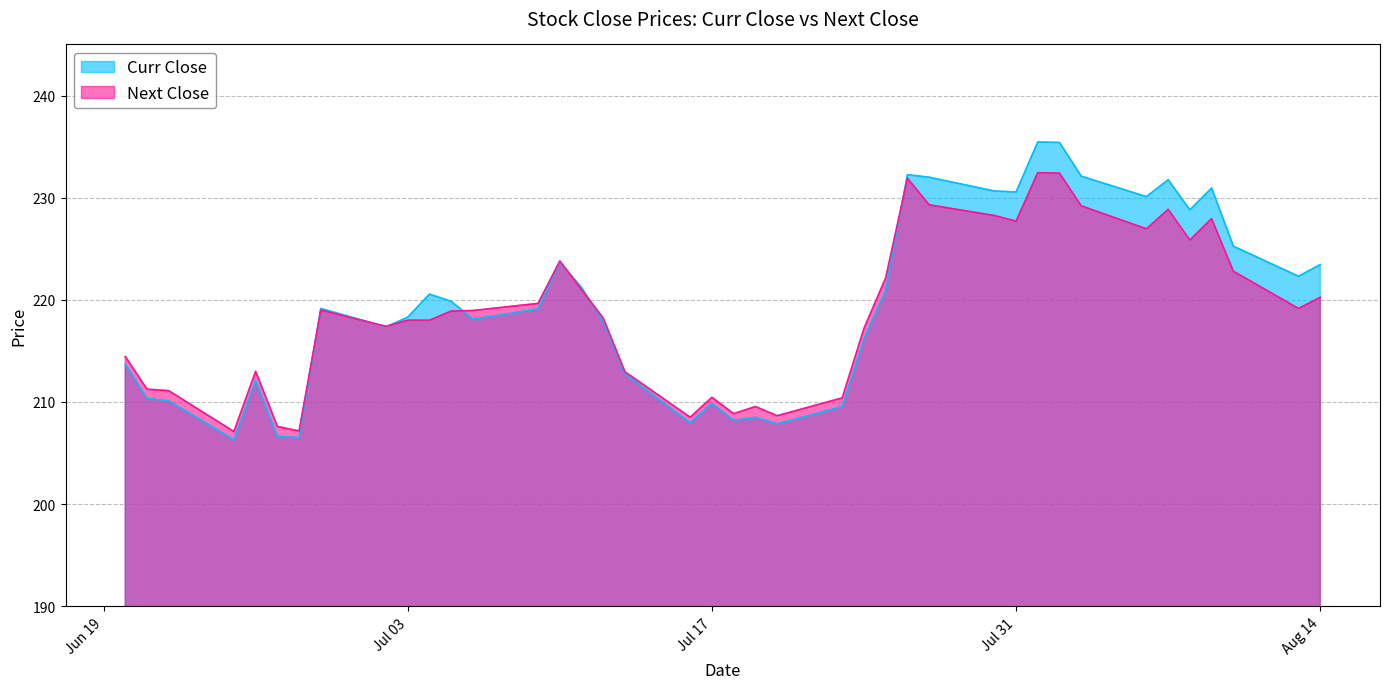

What is the label of the 7th point from the right?

2018-08-06